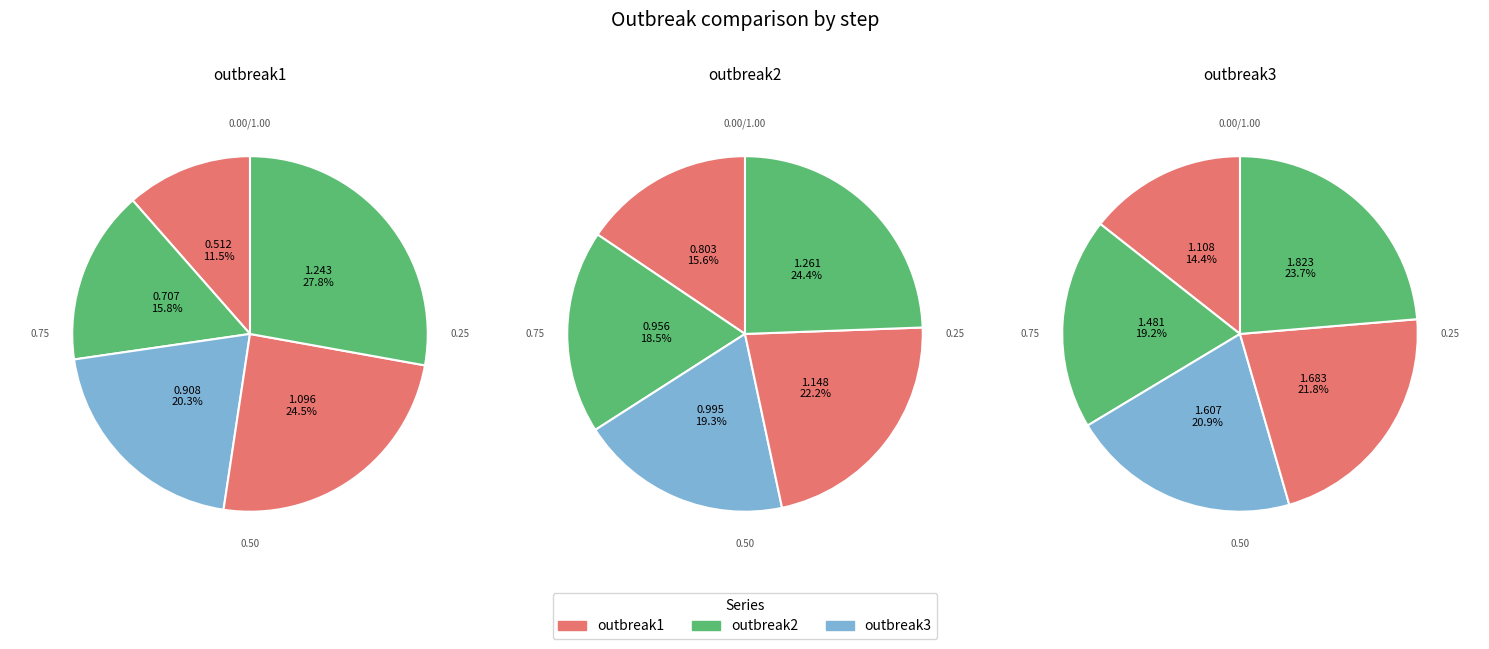

Which series has the largest range (max minus min)?

outbreak1